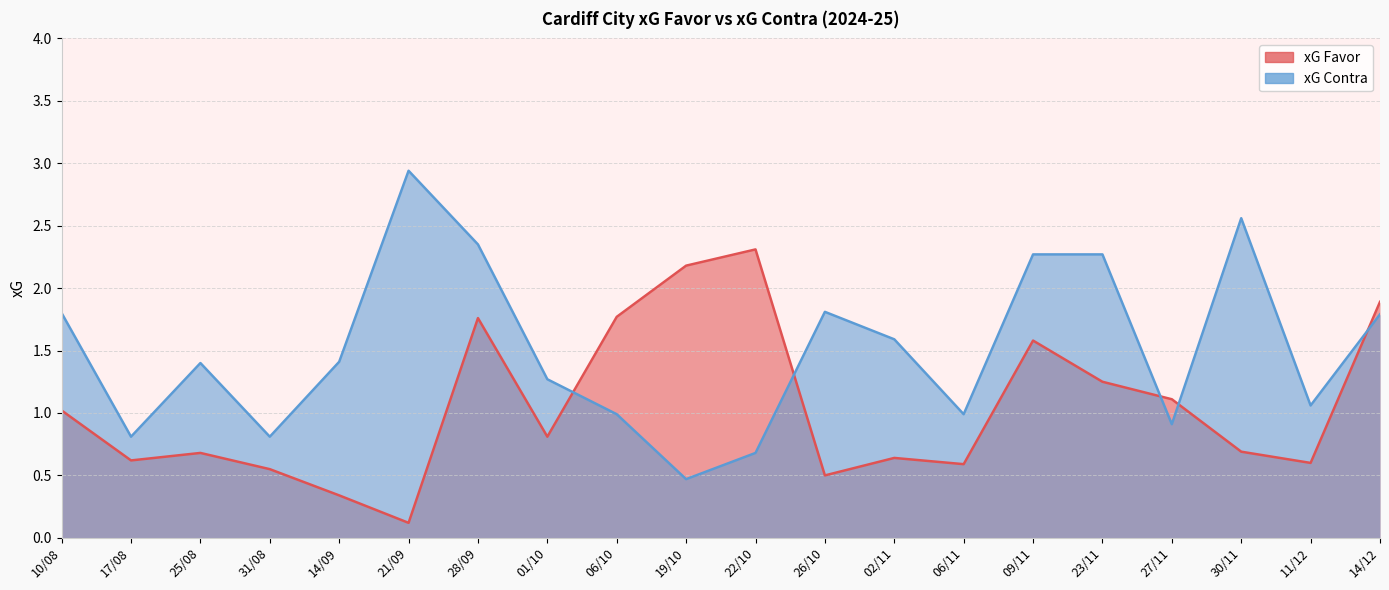

What is the greatest value displayed?

2.9